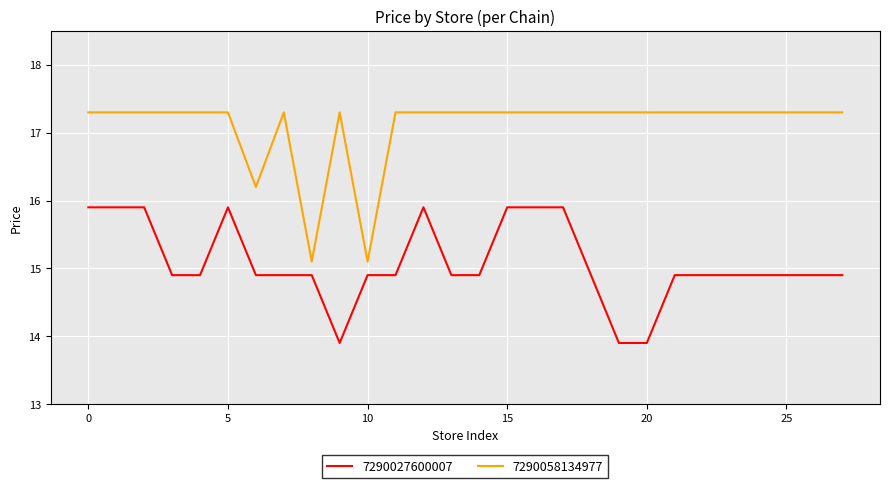

List the series in order of their overall mean, highest first.

7290058134977, 7290027600007